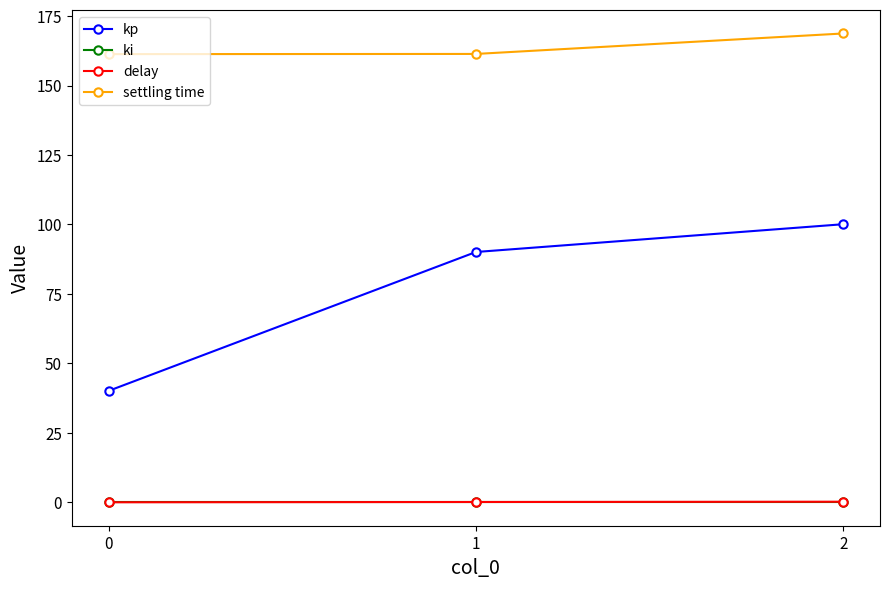

Does the chart have visible grid lines?

No